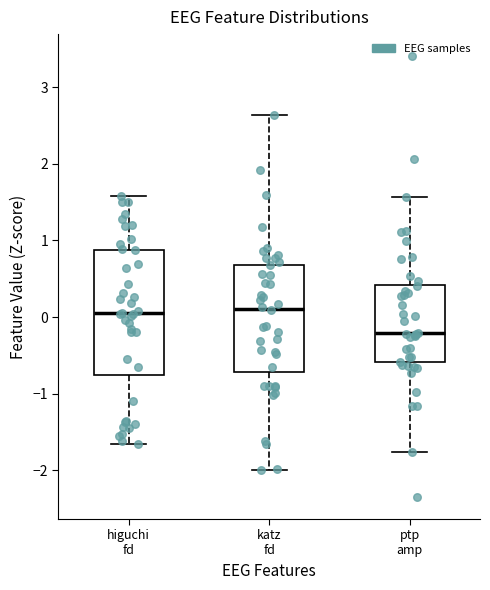

Reading left to right, read every box against the y-axis: the position of its median line, the range the box covers, and the ends of its whiskers. The values are not printed on the chart, so give them approximately, as read against the axis.

higuchi fd: median 0.0, box -0.8 to 0.9, whiskers -1.6 to 1.6
katz fd: median 0.1, box -0.7 to 0.7, whiskers -2.0 to 2.6
ptp amp: median -0.2, box -0.6 to 0.4, whiskers -1.8 to 1.6